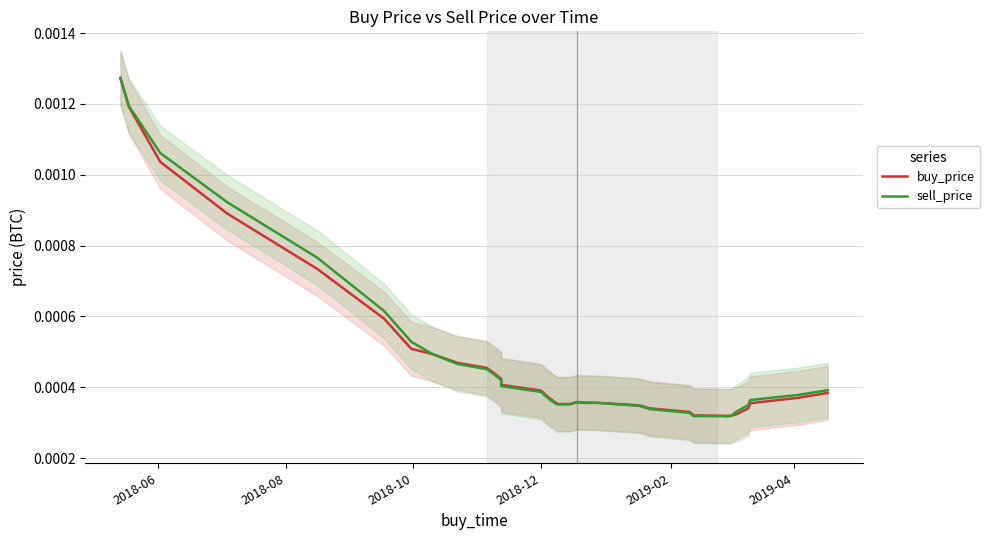

True or false: buy_price and sell_price intersect in this chart.

True